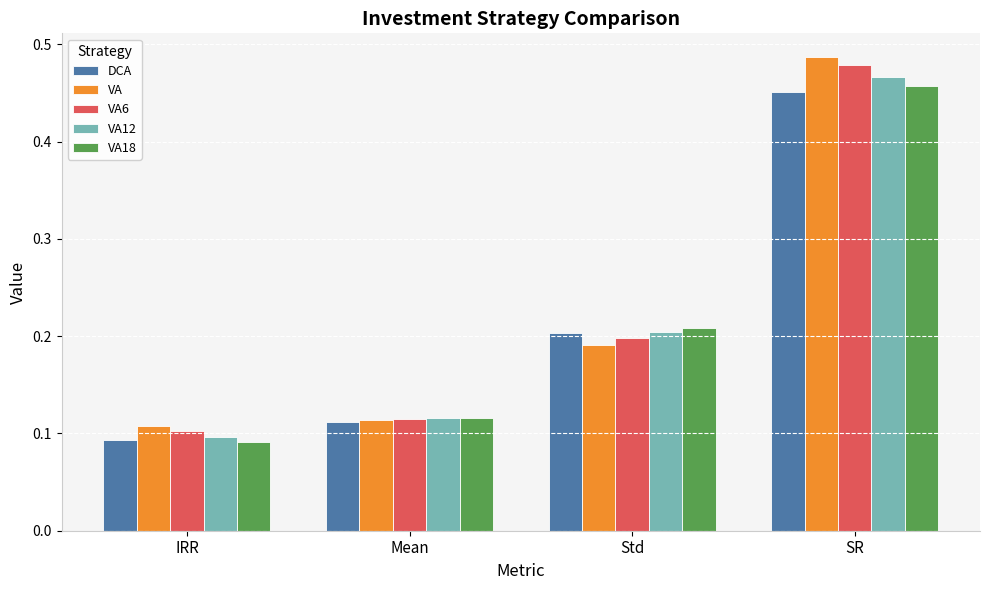

Which series has the largest range (max minus min)?

VA